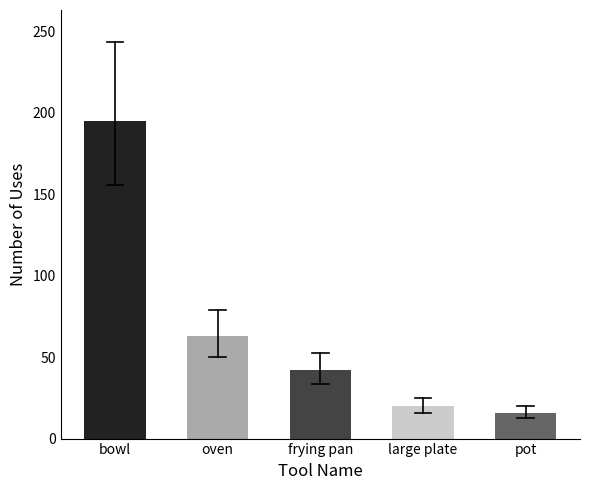

What is the difference between the values at bowl and pot?

179